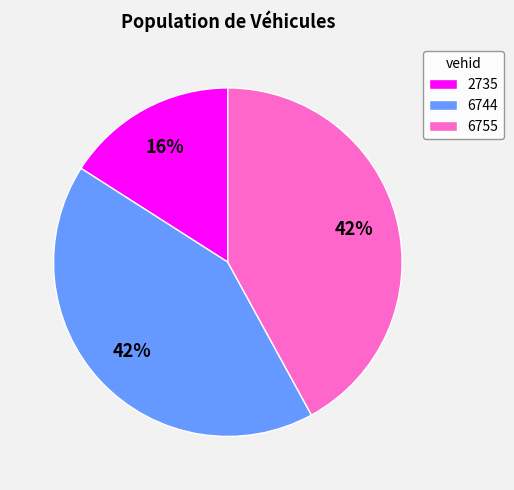

Which slice is the smallest?

2735